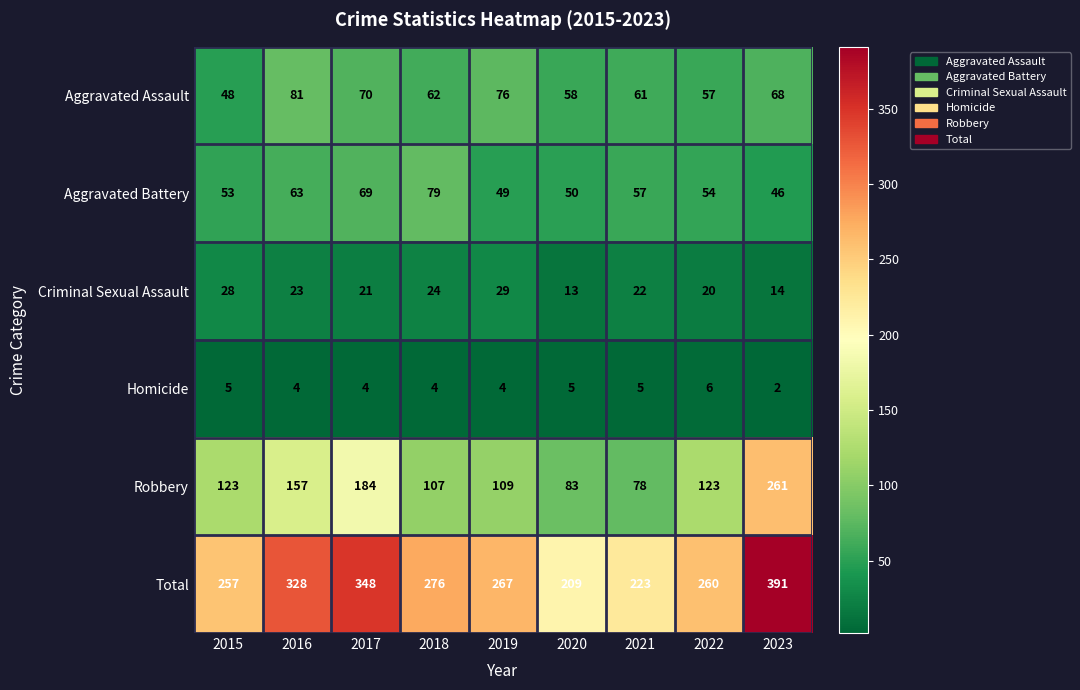

The Robbery series shows 261 at 2023. True or false?

True